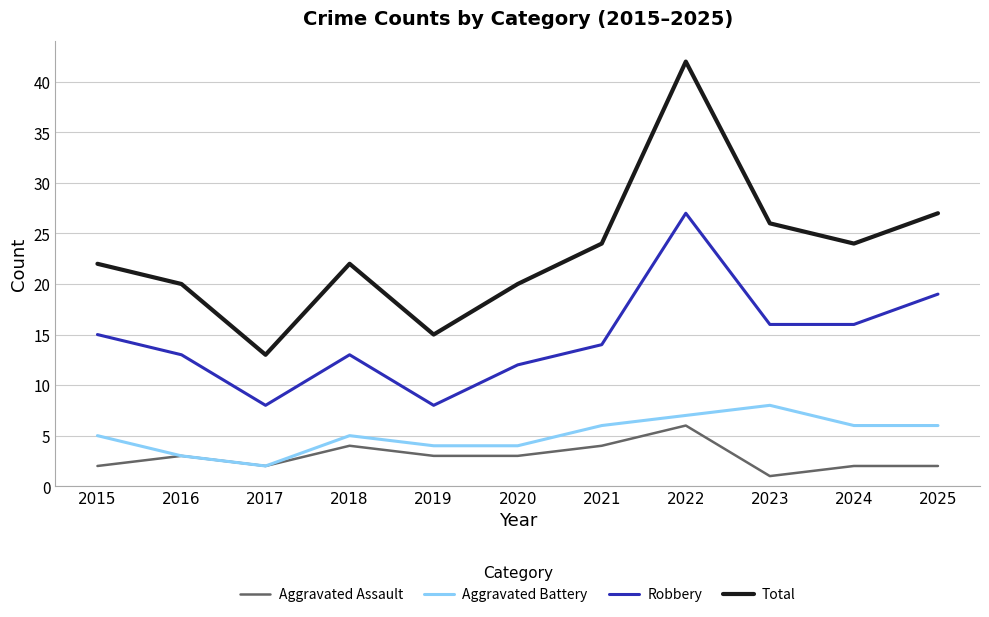

What is the sum of the Robbery values at 2020 and 2025?

31